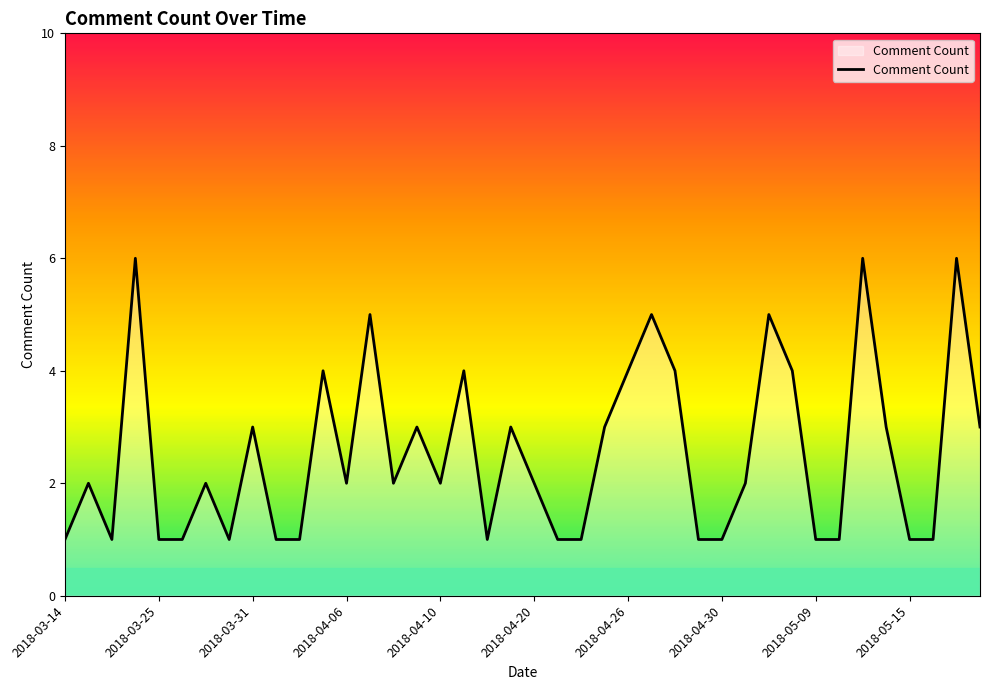

What is the maximum value shown in the chart?

6